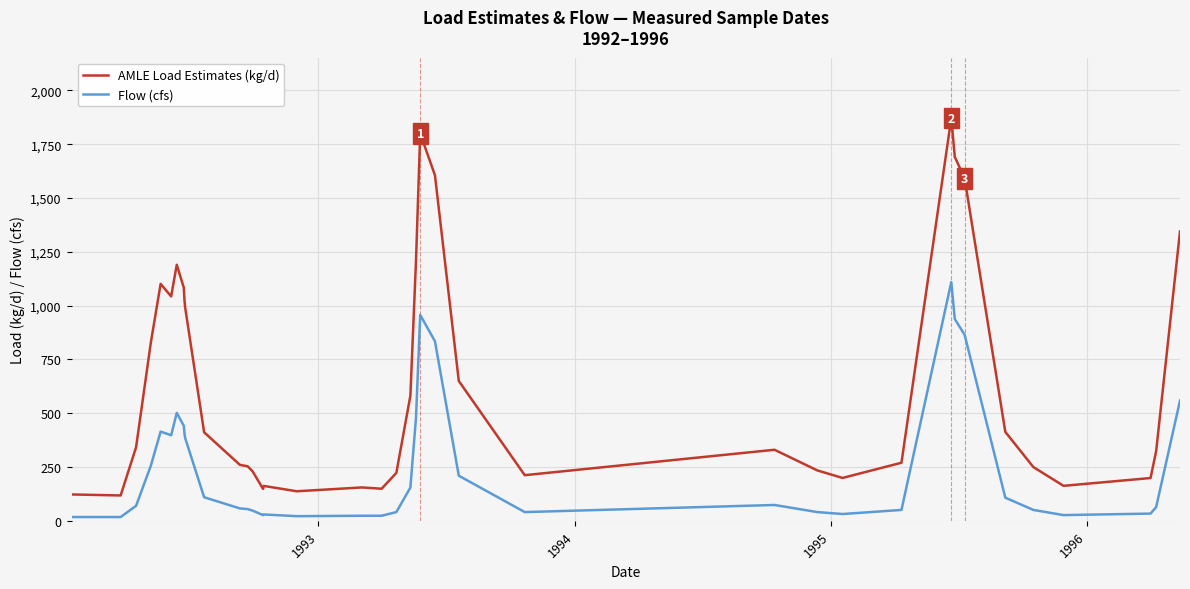

What is the maximum value shown in the chart?

1871.6